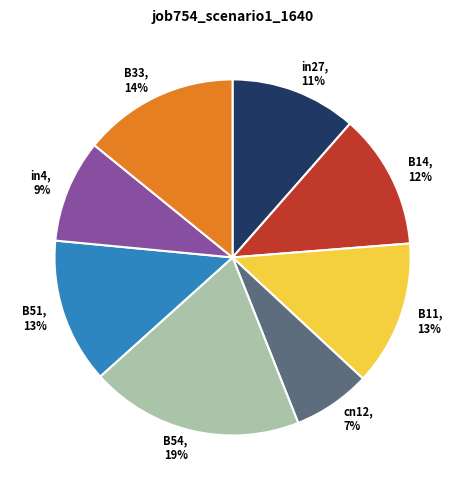

To the nearest percent, what portion does B33 represent?

14%